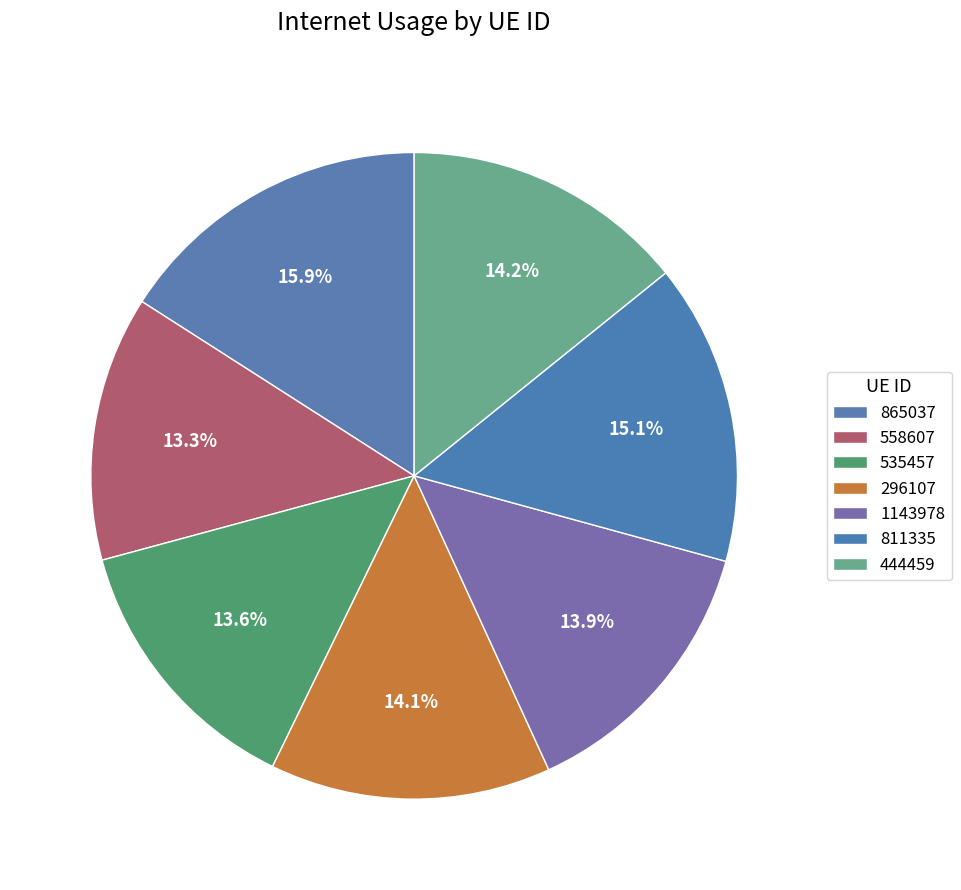

How many slices are in this pie chart?

7